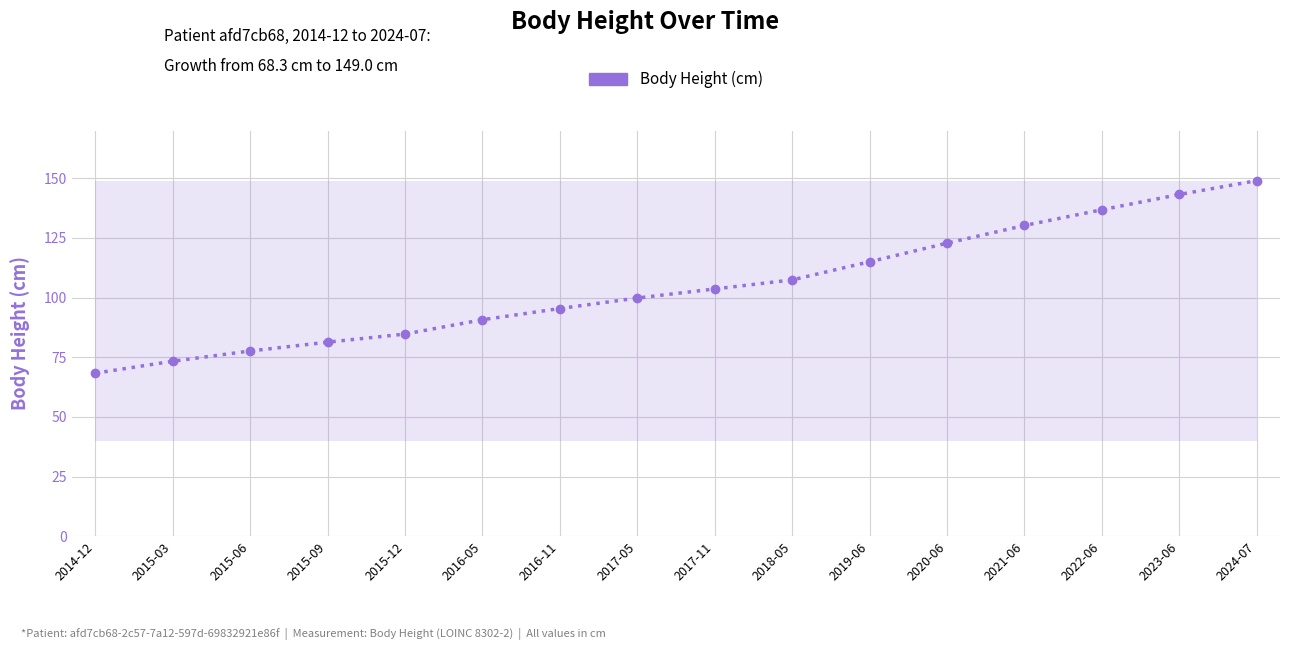

What is the minimum value shown in the chart?

68.3